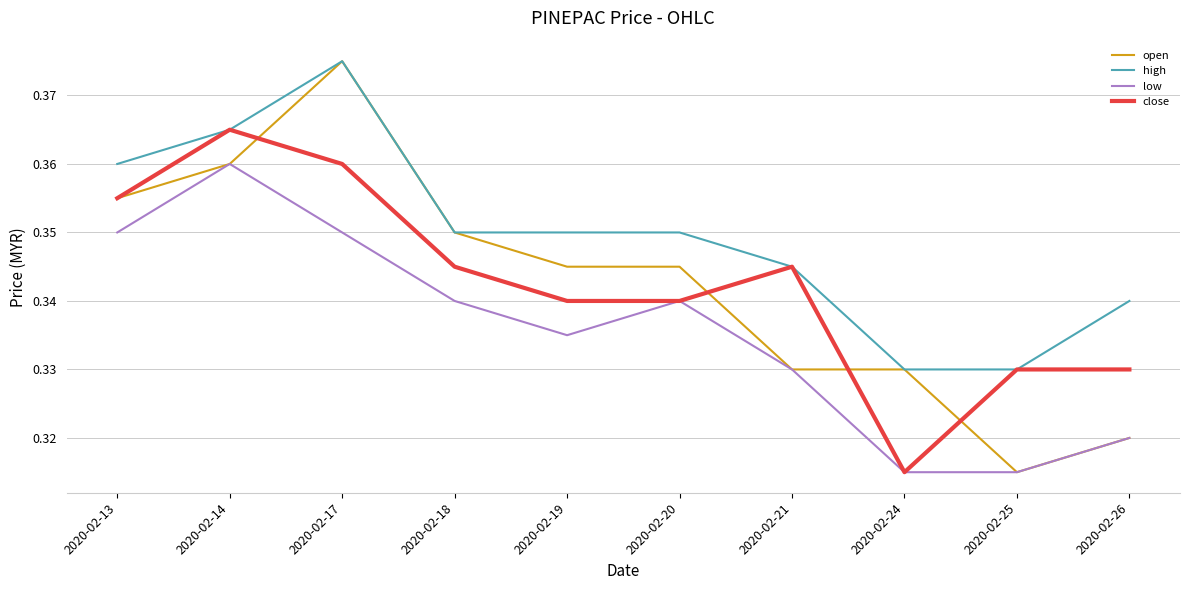

True or false: low and high intersect in this chart.

False